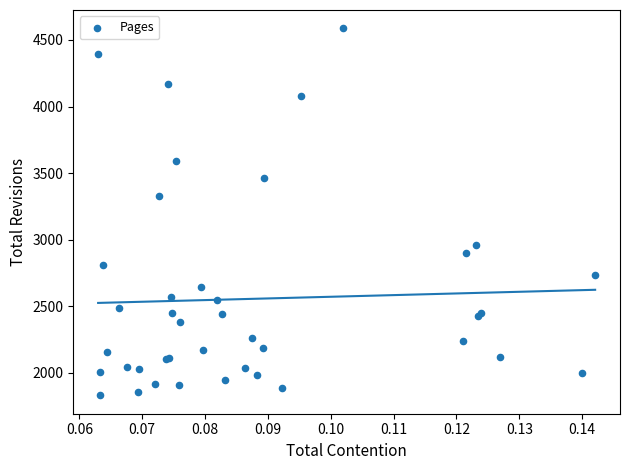

What Y value in the scatter plot is closest to 3209?

3331